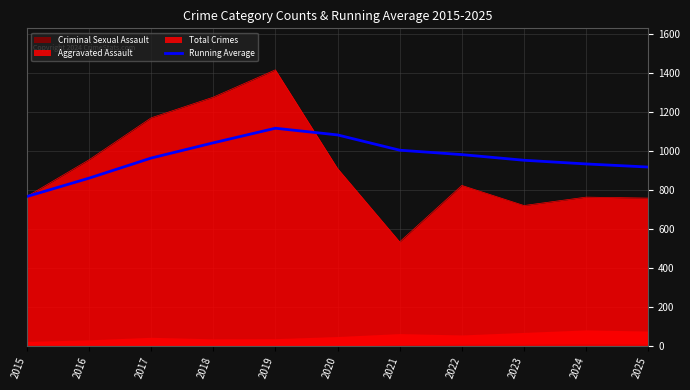

Approximately how many times larger is the value at 2022 compared to 2018?

0.9